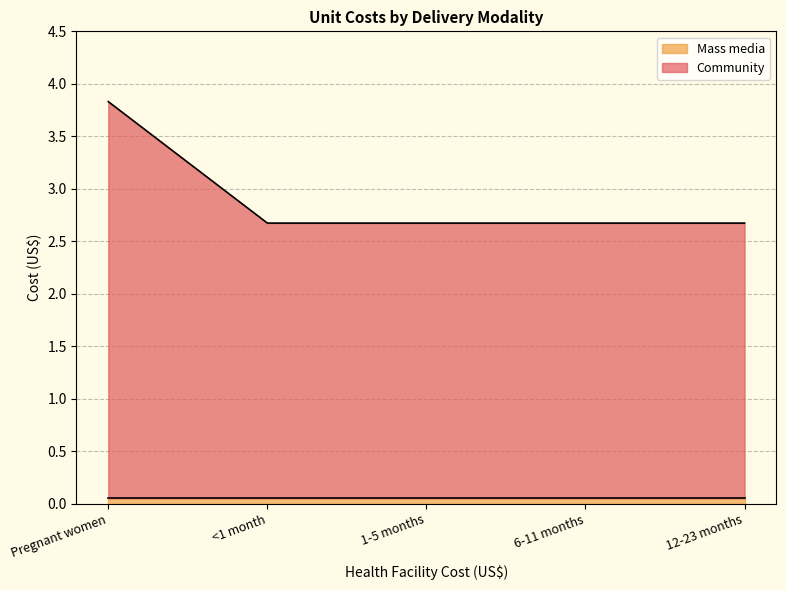

List the labels in order of value, smallest first.

<1 month, 1-5 months, 6-11 months, 12-23 months, Pregnant women